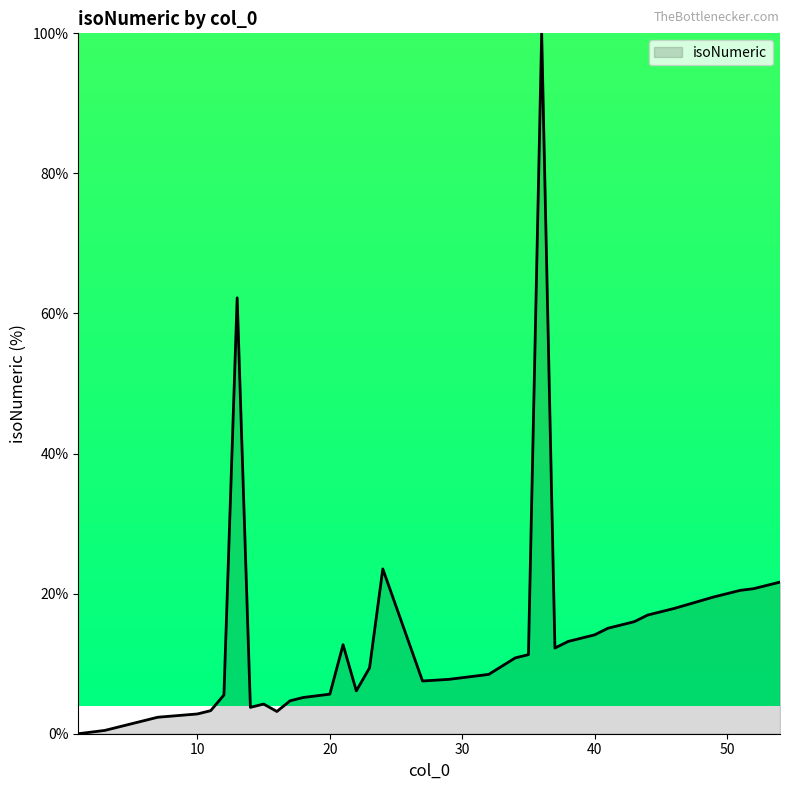

What is the maximum value shown in the chart?

100.0